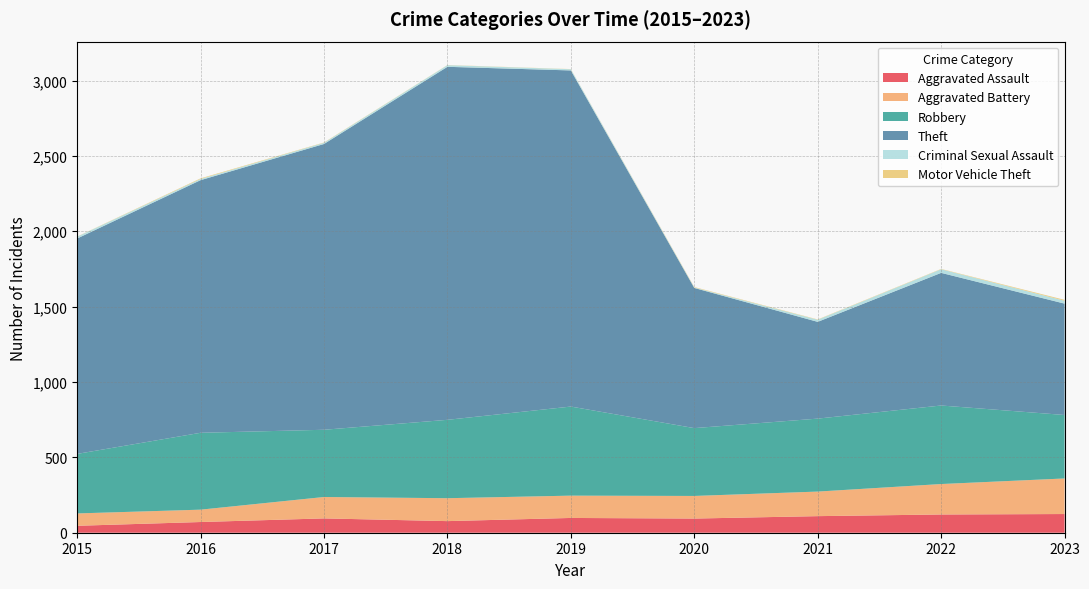

Reading left to right, what are all the values shown in this chart?

Aggravated Assault: 46	71	95	77	98	94	110	121	124
Aggravated Battery: 82	82	142	152	148	150	163	202	236
Robbery: 395	510	446	520	591	450	484	521	421
Theft: 1429	1676	1896	2342	2230	930	642	880	739
Criminal Sexual Assault: 12	8	8	11	8	3	14	24	19
Motor Vehicle Theft: 1	4	2	1	1	3	2	2	6